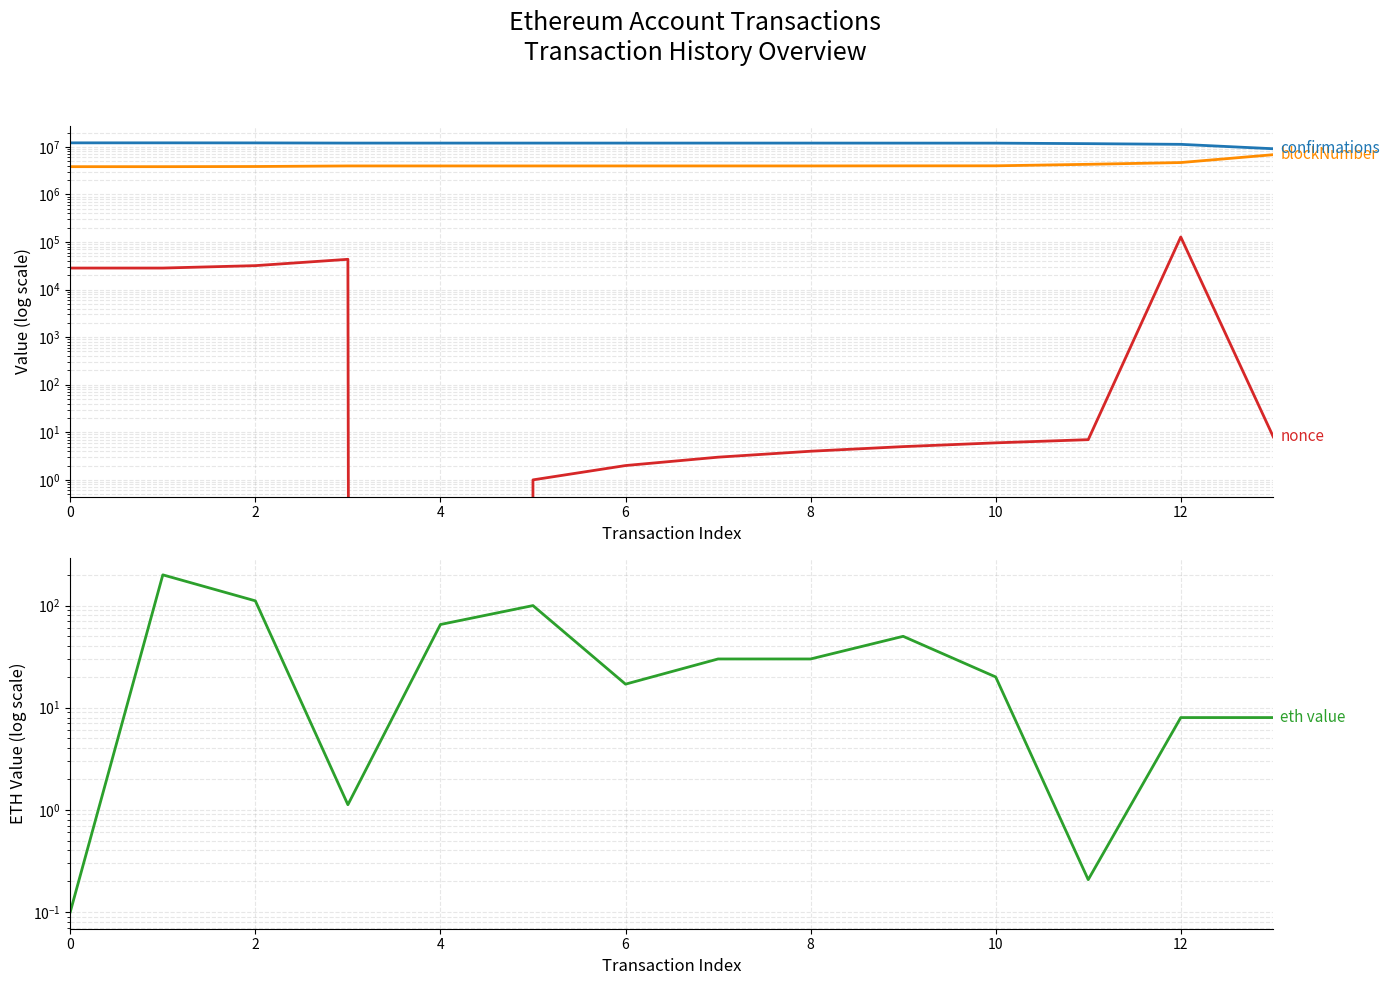

What is the label of the 6th point from the right?

8